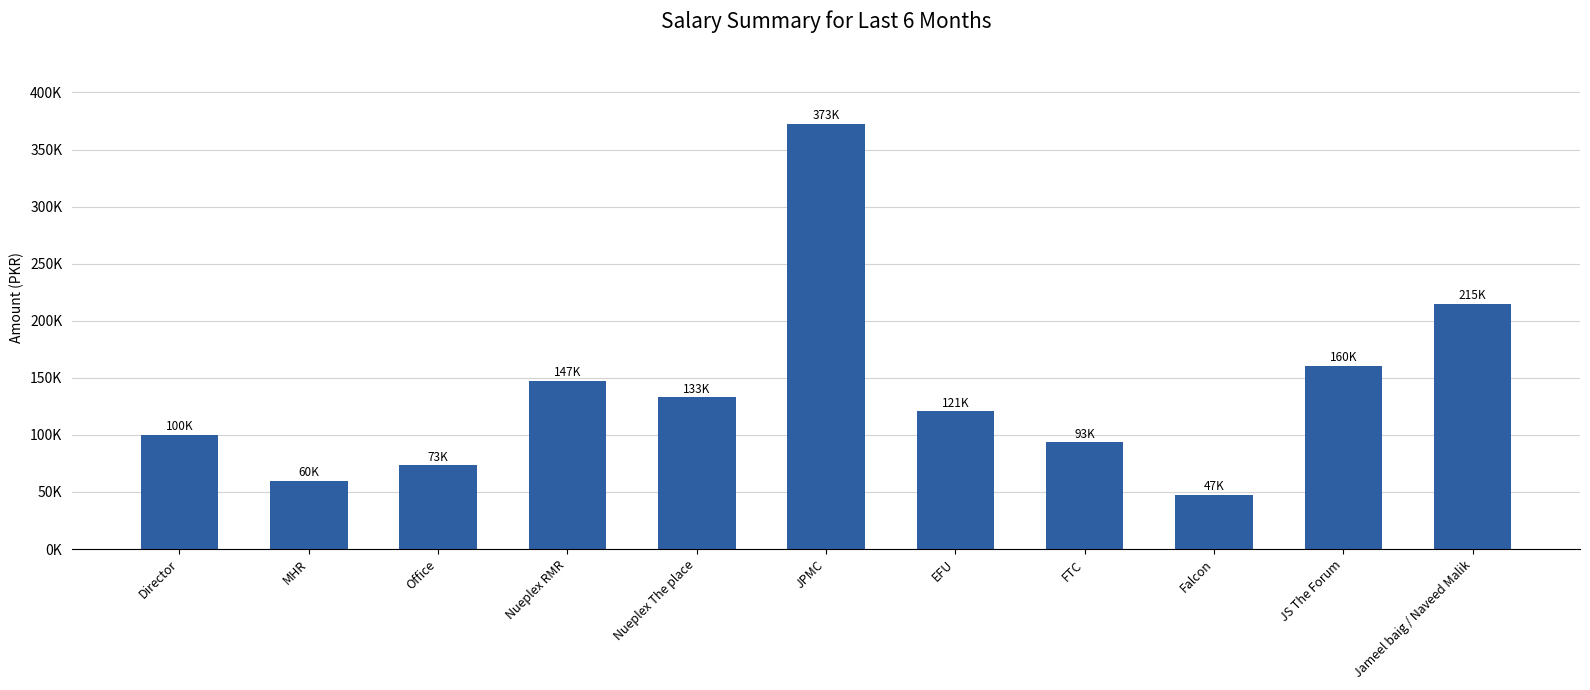

What is the label of the 10th bar from the right?

MHR